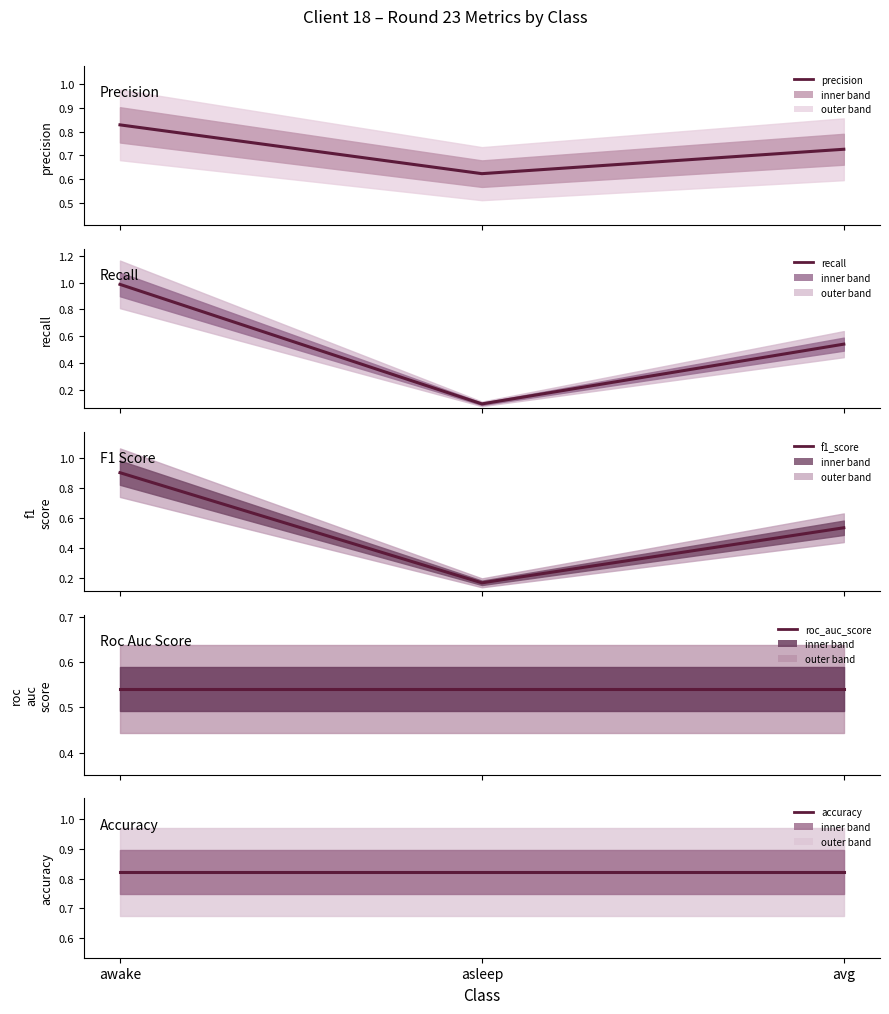

Does the chart have visible grid lines?

No